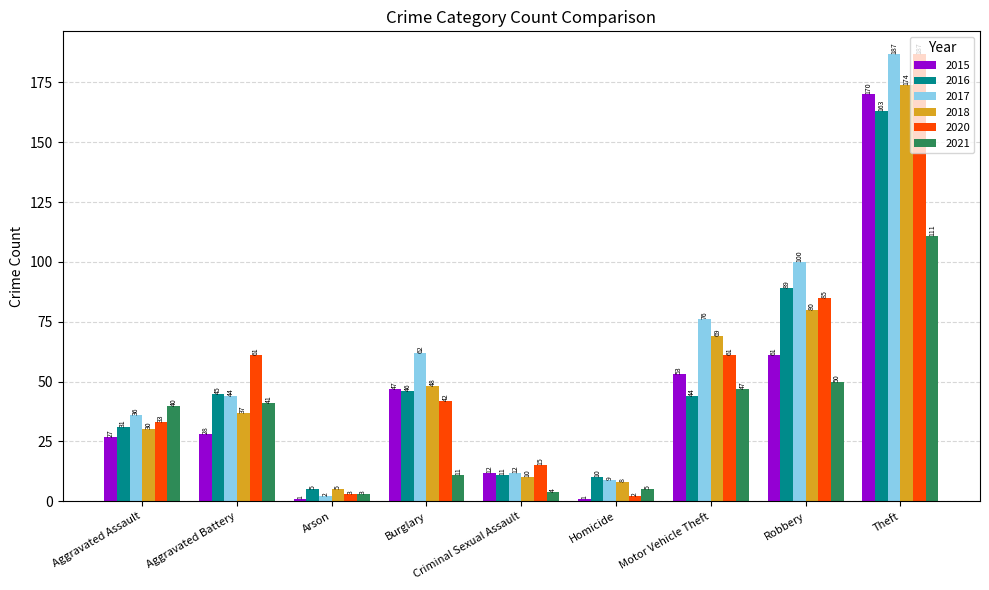

What is the label of the 7th bar from the right?

Arson